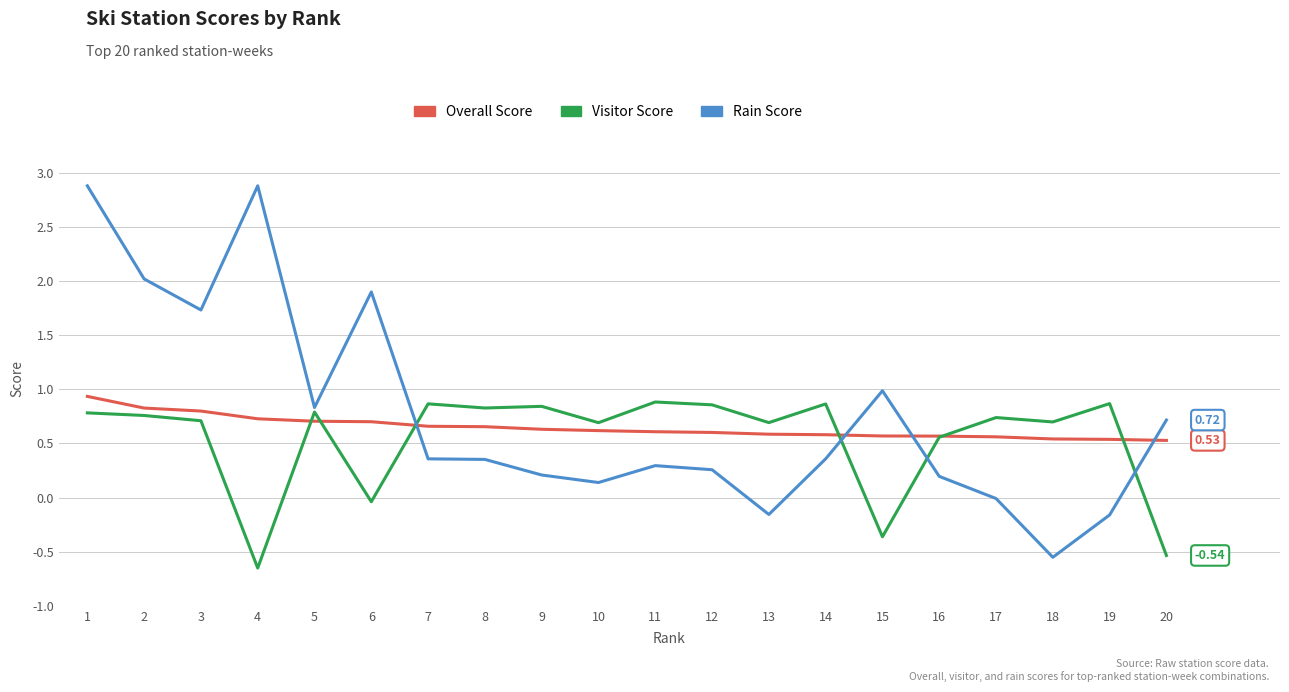

Is it true that Overall Score equals 0.8 at 12?

False